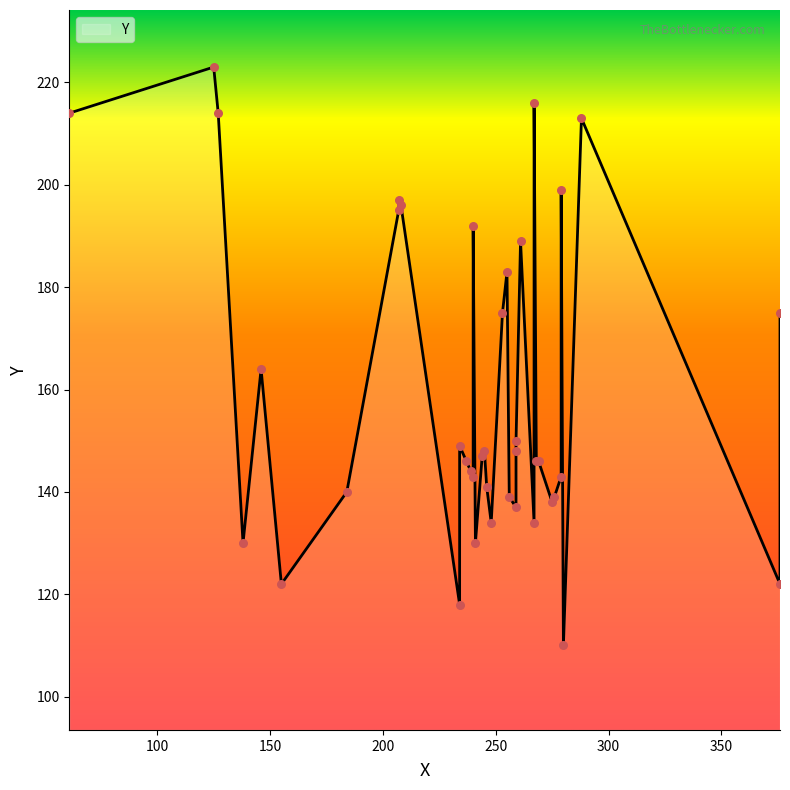

Approximately how many times larger is the value at 241 compared to 208?

0.7